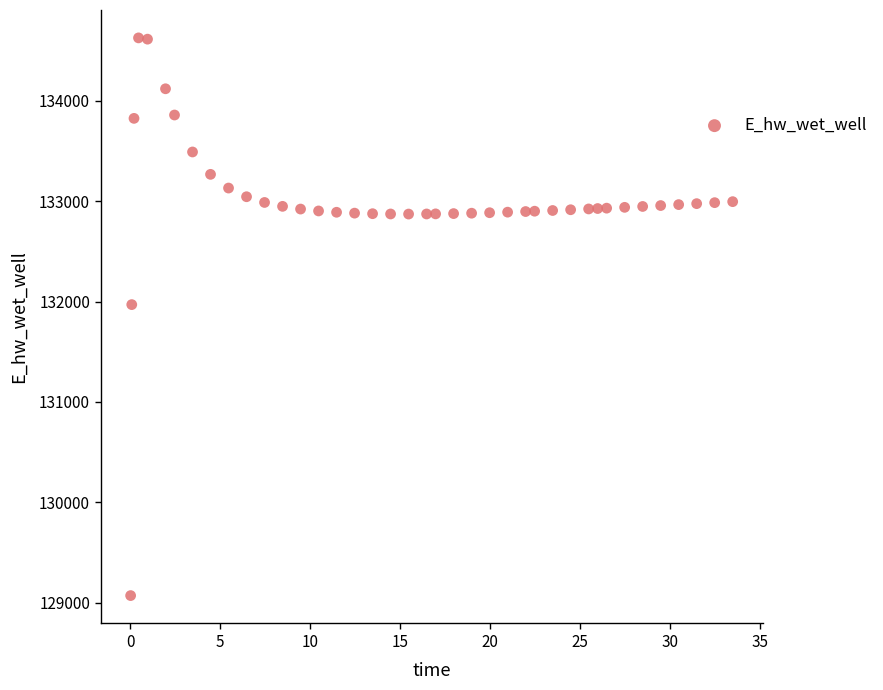

What Y value in the scatter plot is closest to 131849?

131969.9